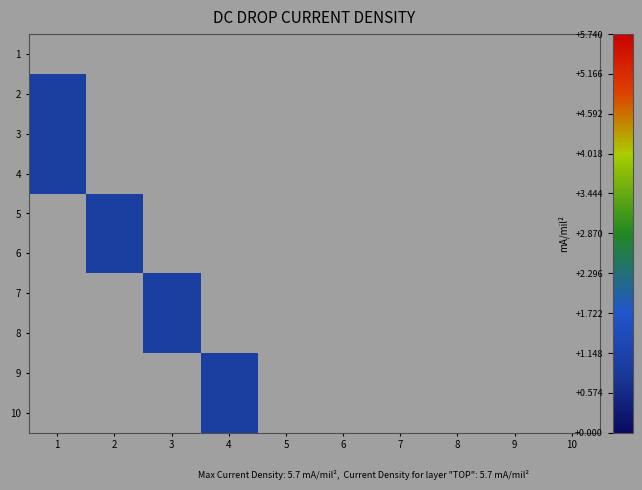

What is the spread (max minus min) of values at 4?

1